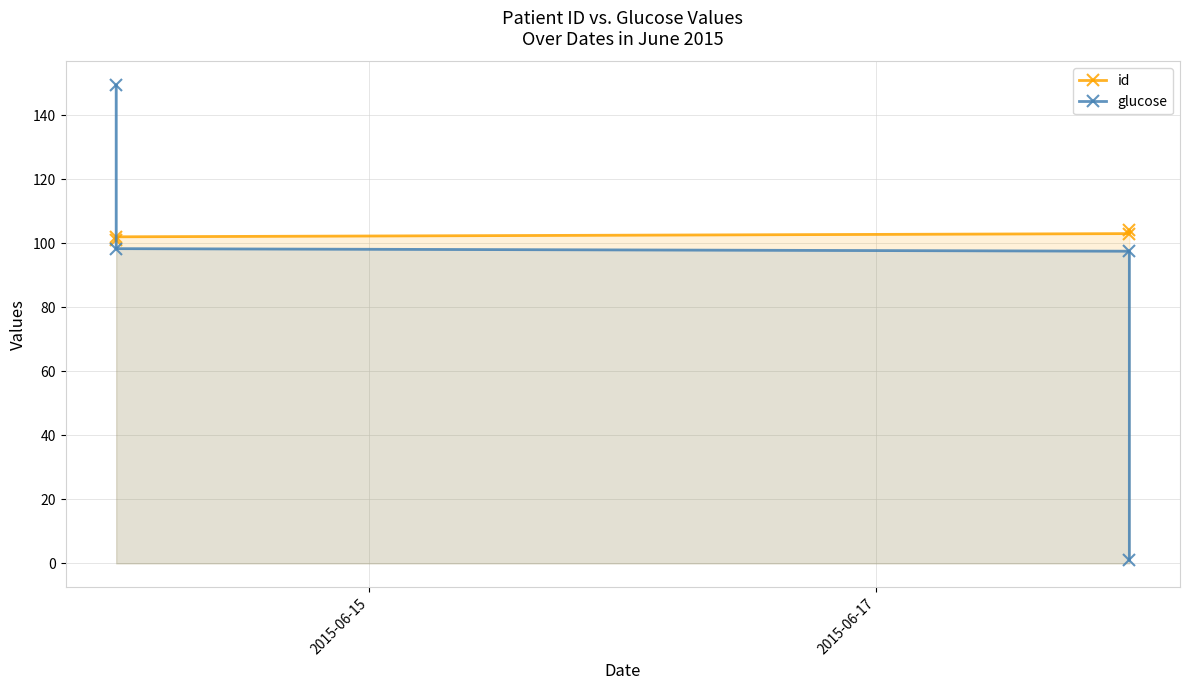

What is the lowest value of the id series?

101.0